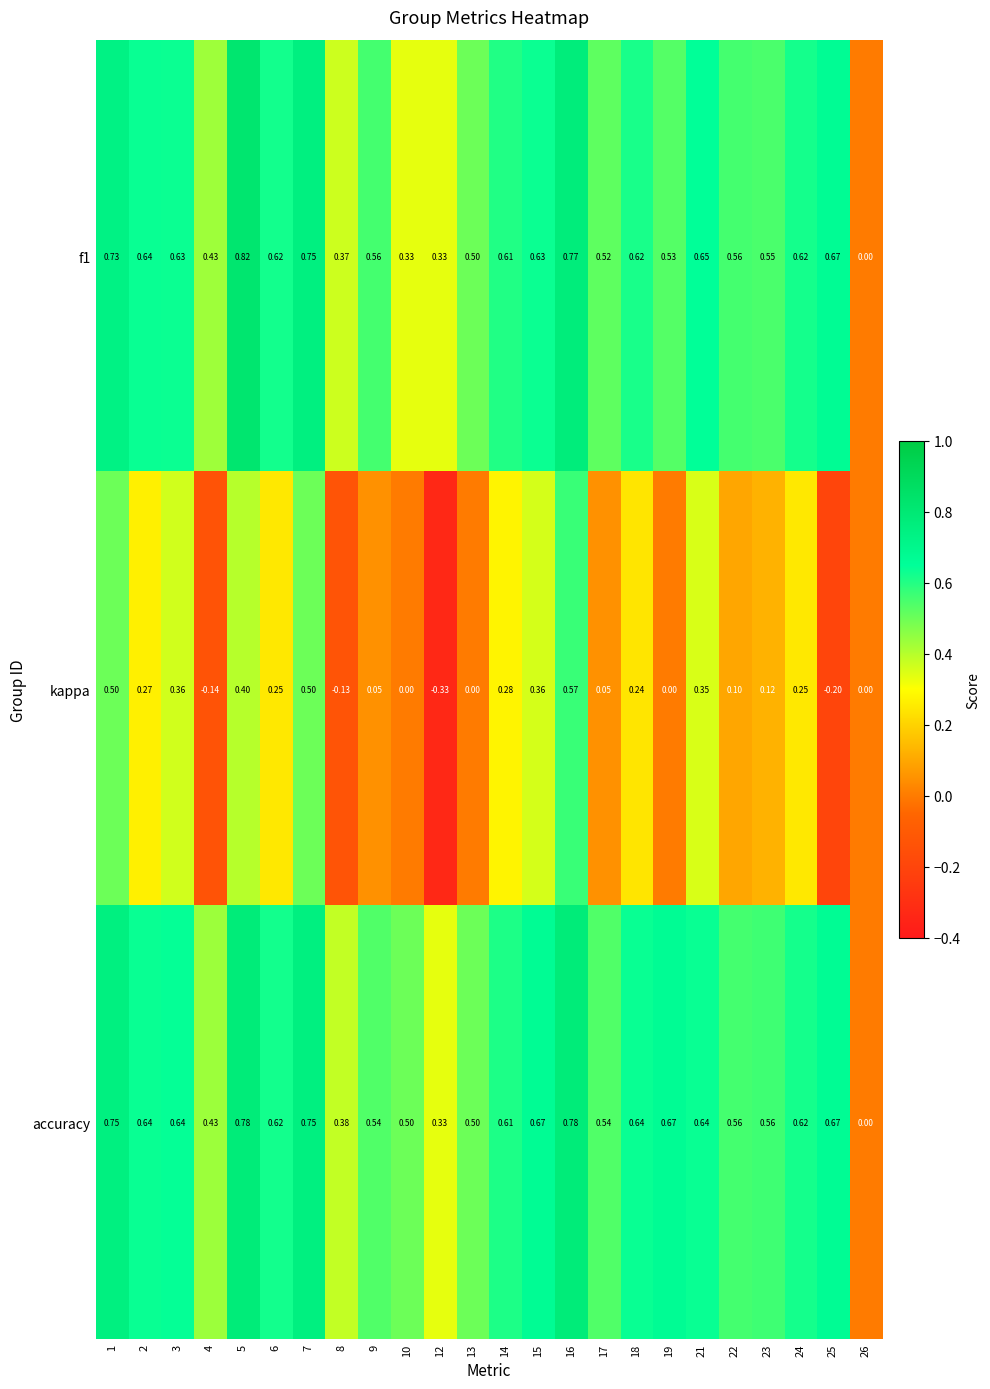

Is the value of accuracy at 7 greater than the value of kappa at 23?

Yes